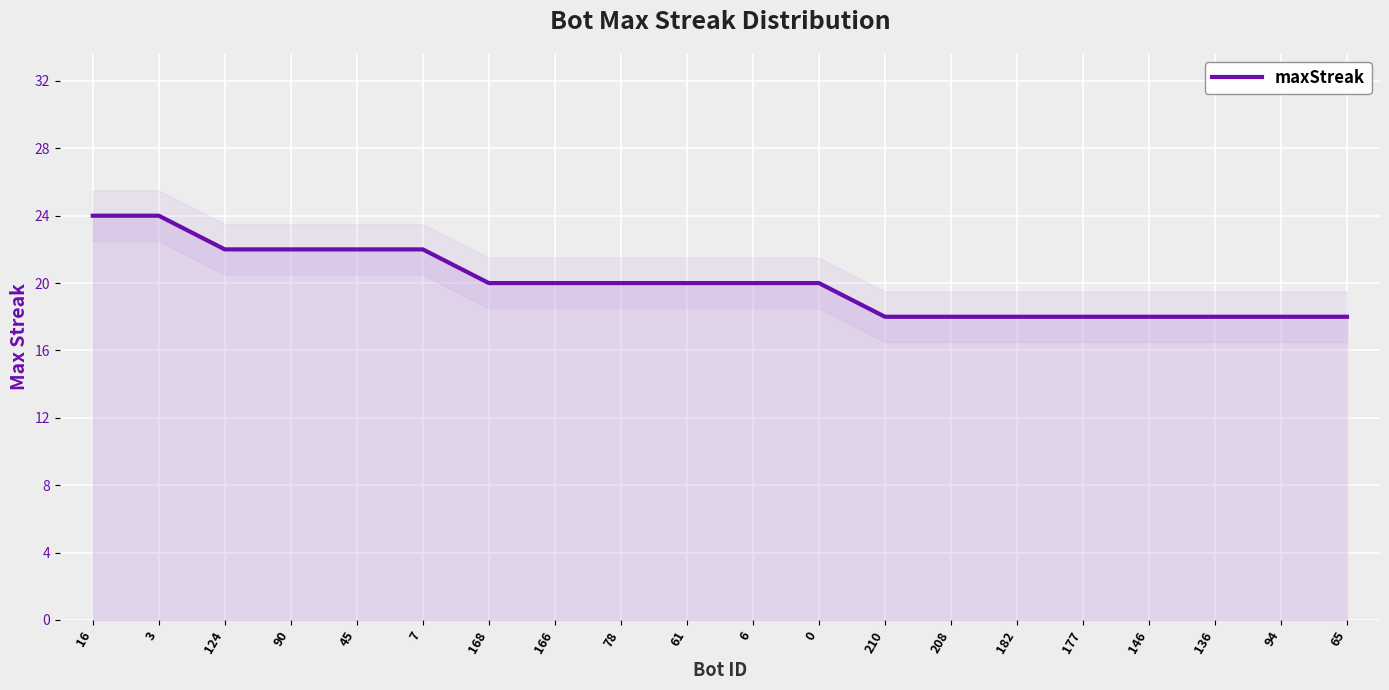

Which category has the lowest value across all series?

210